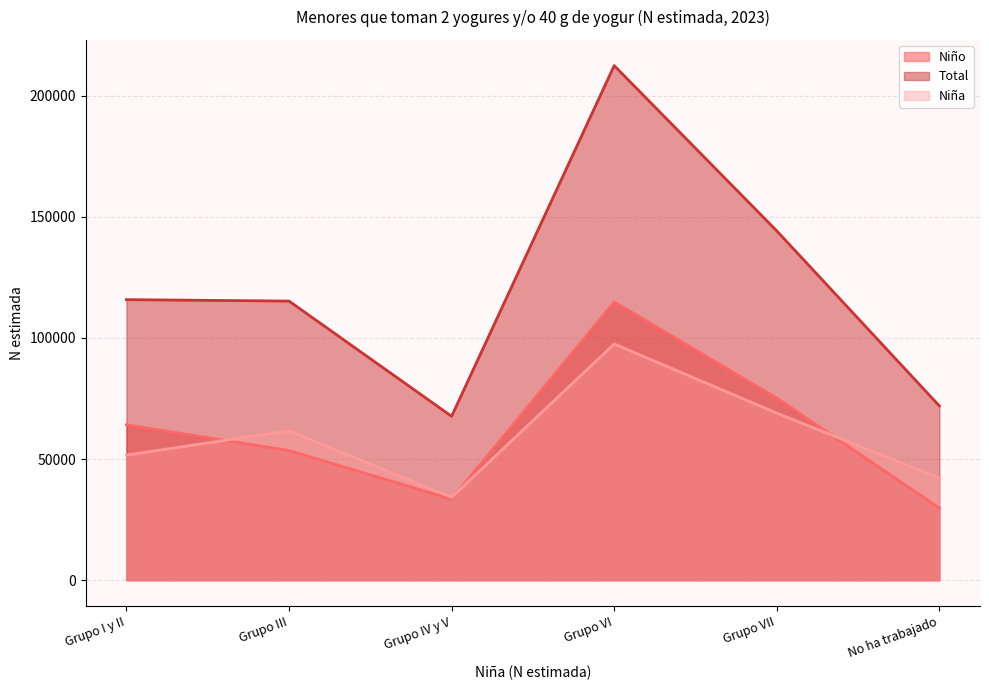

How many lines are shown in the chart?

3